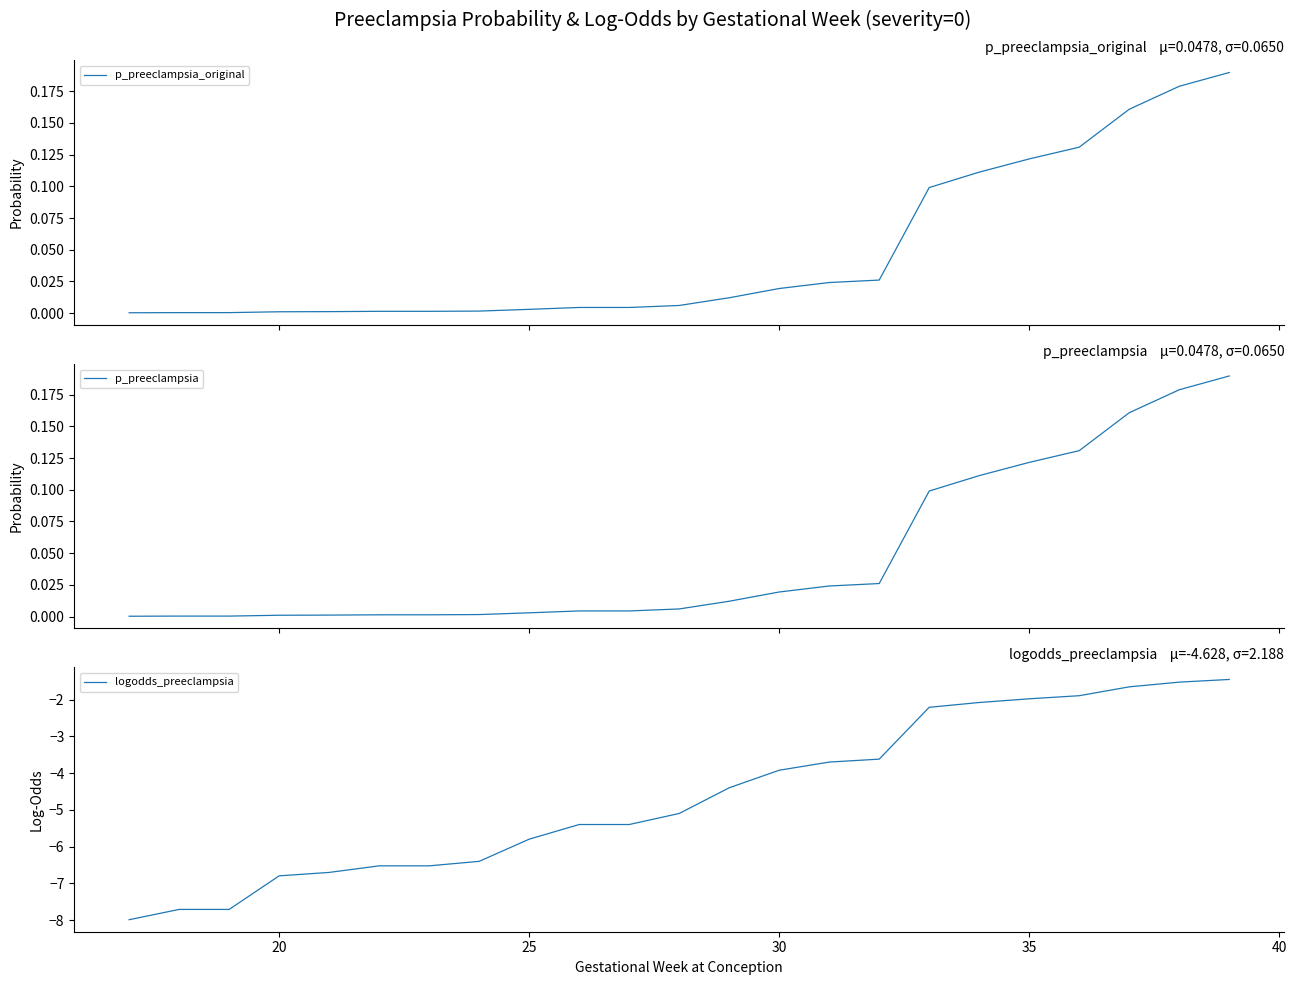

The value of logodds_preeclampsia at 30 is -3.9. True or false?

True